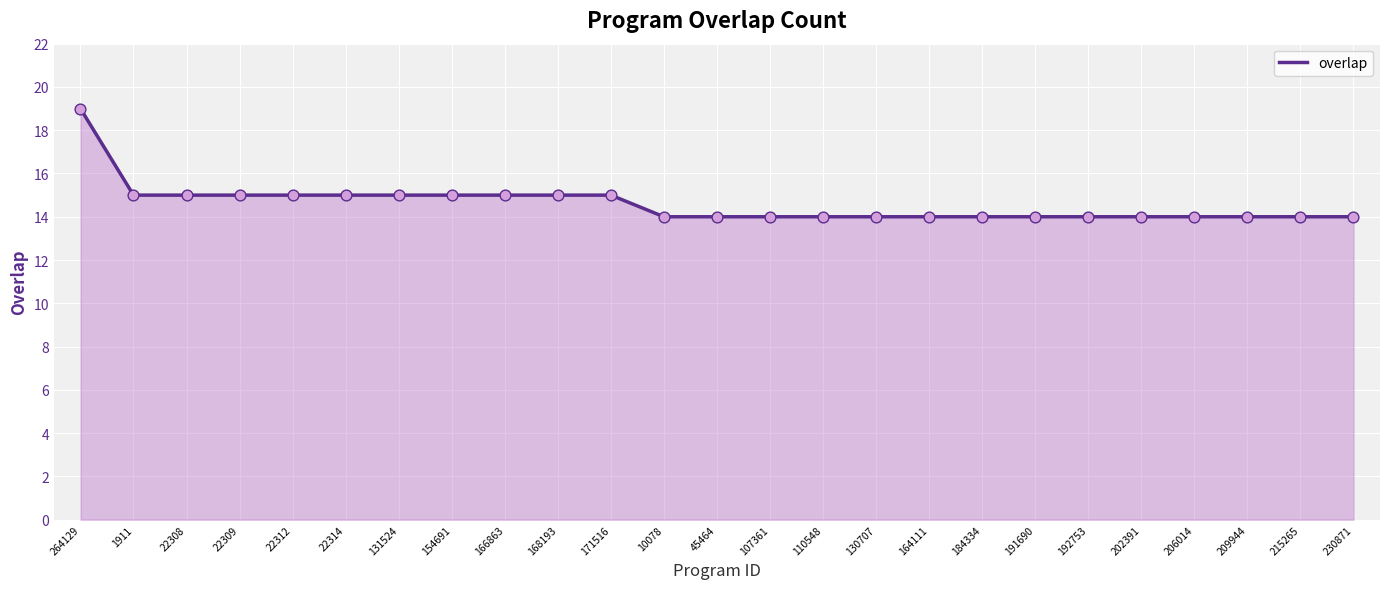

What is the ratio of the value at 168193 to the value at 22309?

1.0